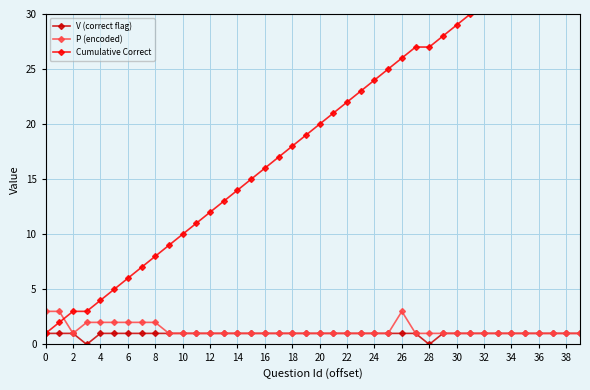

Which series has the largest total across all categories?

Cumulative Correct